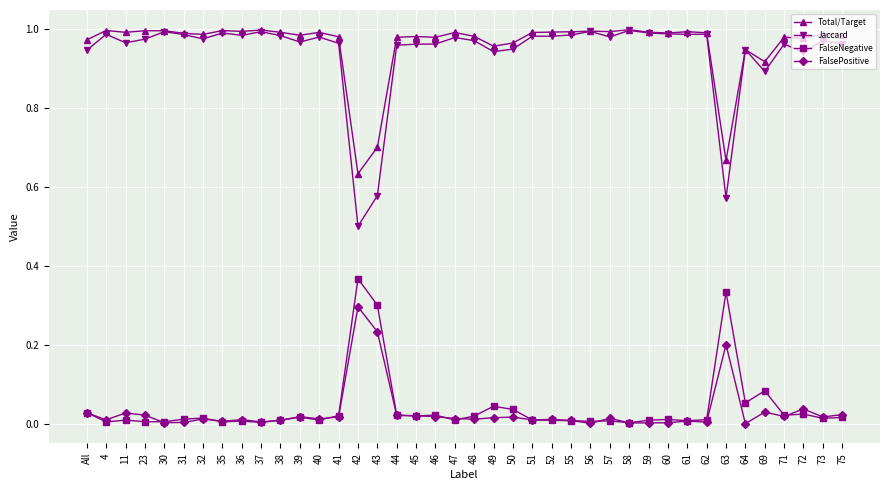

What is the label of the 7th point from the right?

63